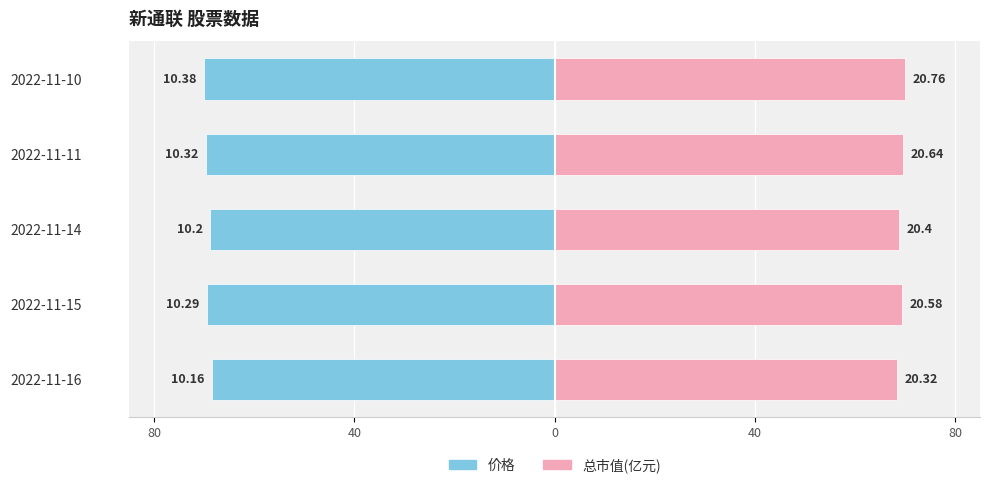

At 2022-11-16, list the series in order from largest to smallest.

总市值(亿元), 价格